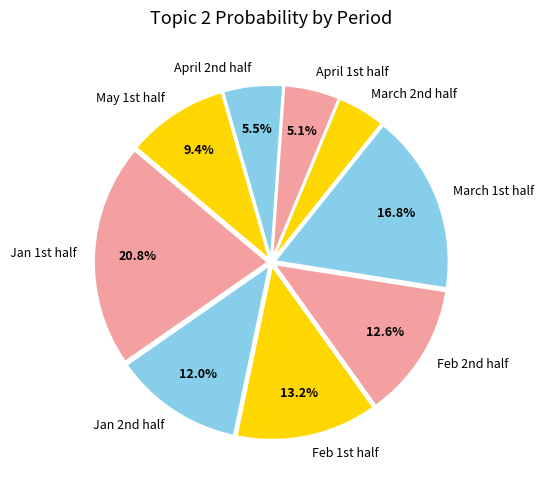

To the nearest percent, what is the average slice percentage?

11%